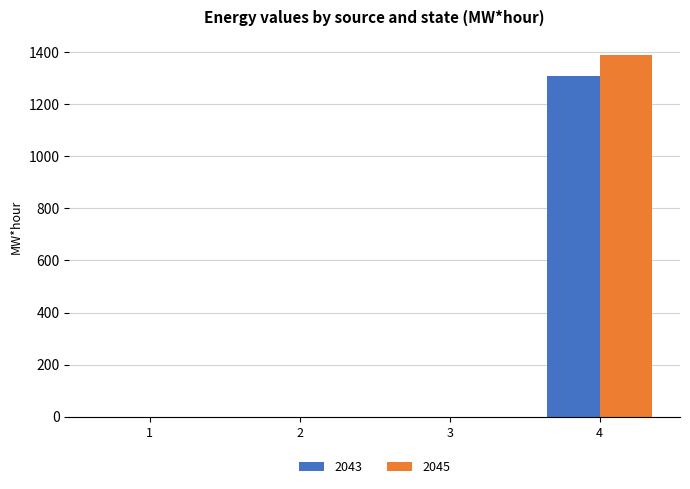

What is the greatest value displayed?

1388.4